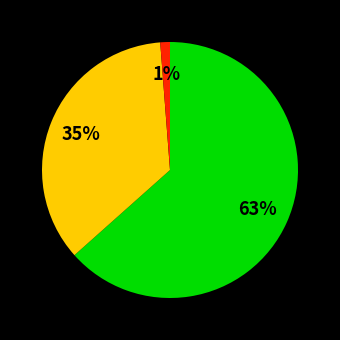

How many segments does this pie chart have?

3